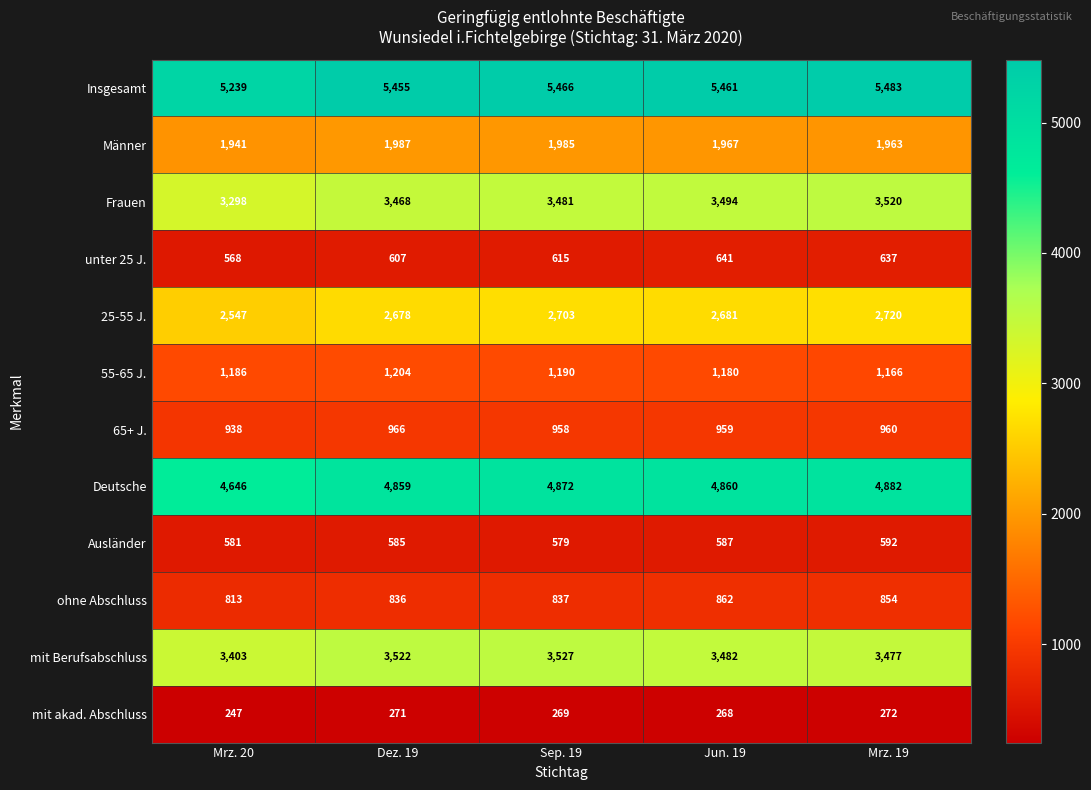

At which label does 65+ J. first exceed 959?

Dez. 19